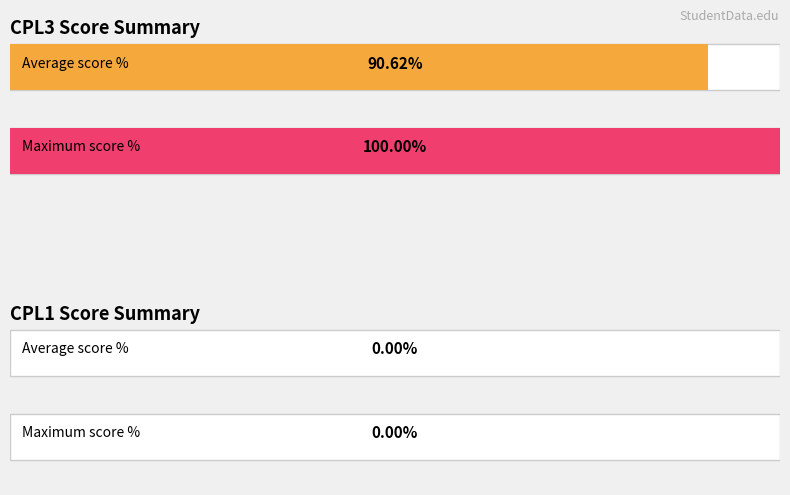

Which series has the widest spread of values?

cpl3